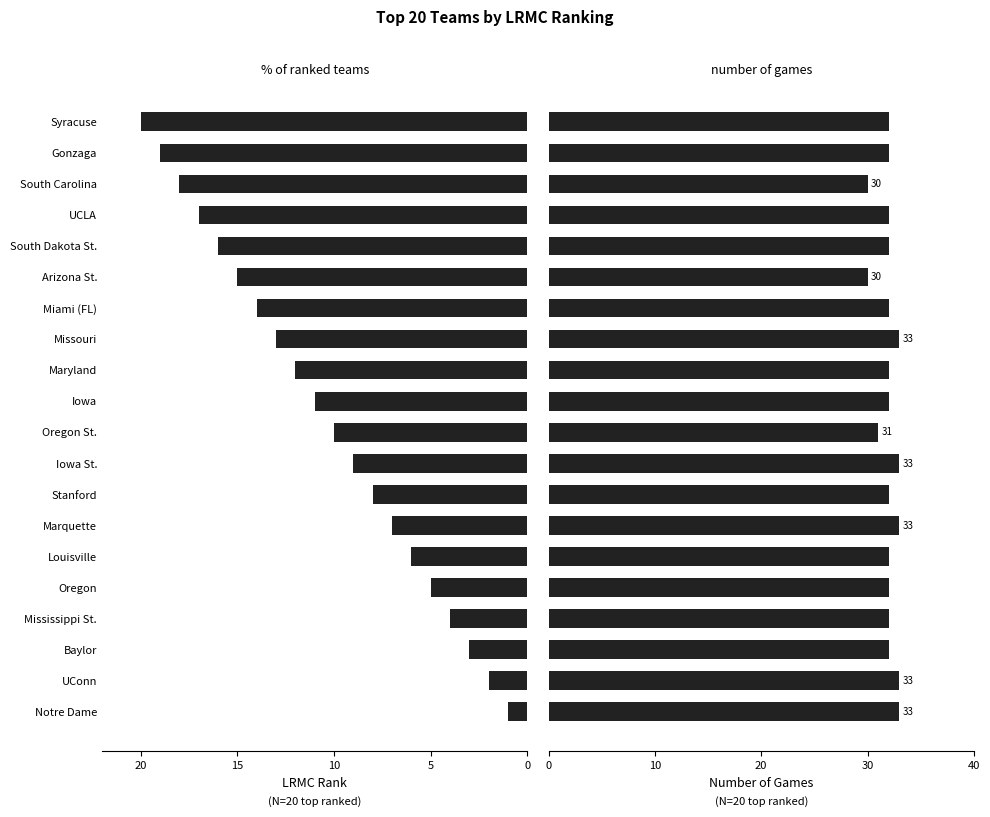

What is the average value of the ngames series?

32